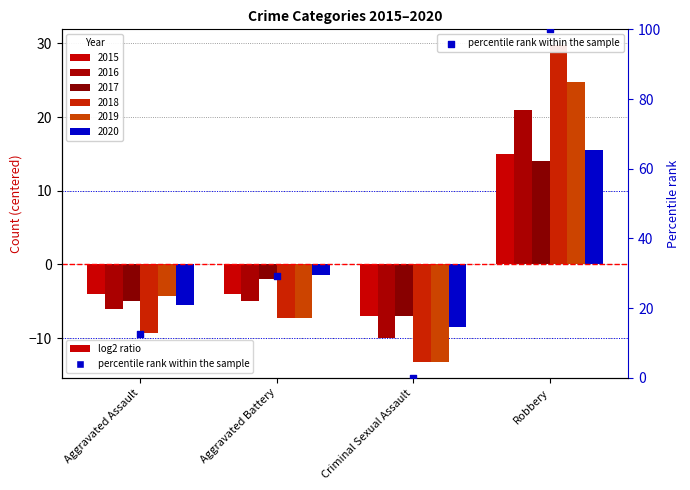

What is the change in value from Aggravated Assault to Aggravated Battery?

+16.7